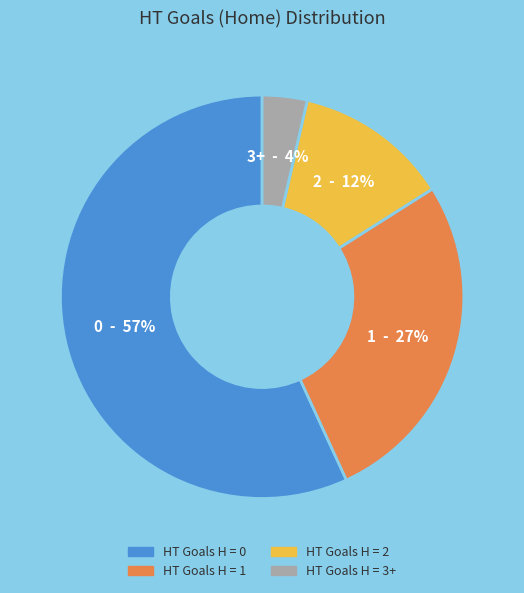

How many segments does this pie chart have?

4